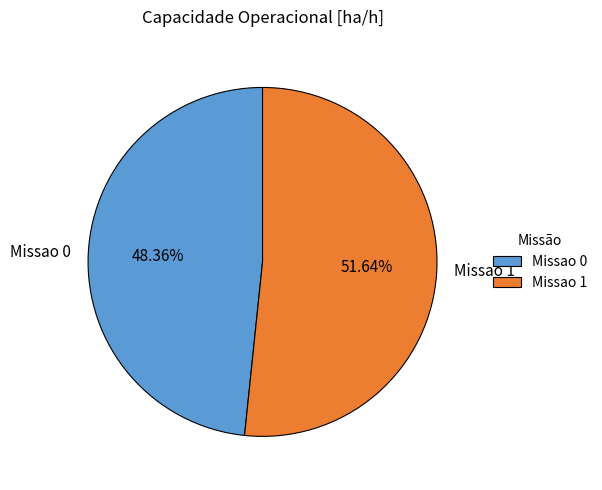

To the nearest percent, what portion does Missao 1 represent?

52%